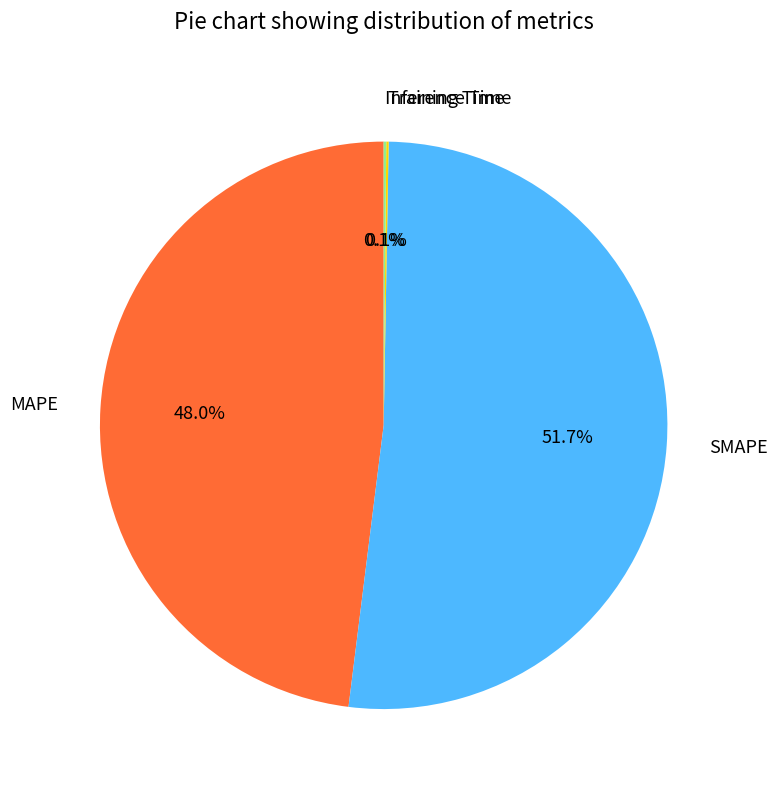

What is the ratio of the value at SMAPE to the value at MAPE?

1.1